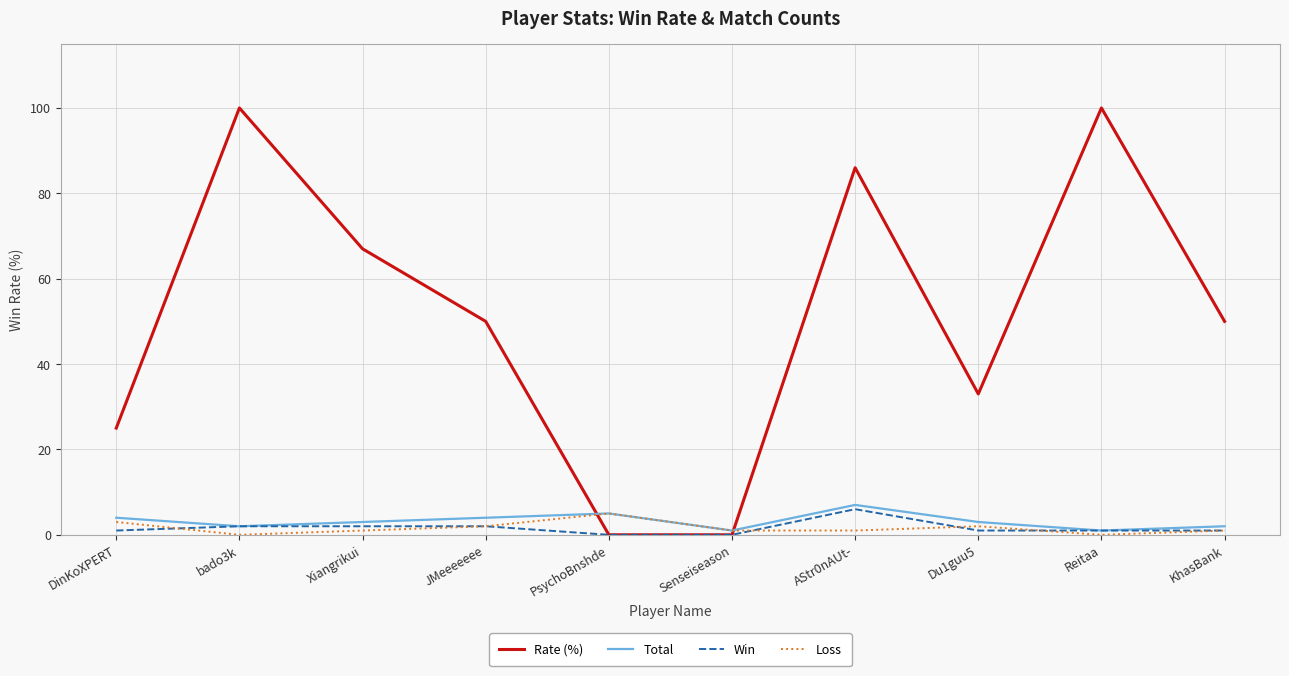

Which series has the largest range (max minus min)?

Rate (%)